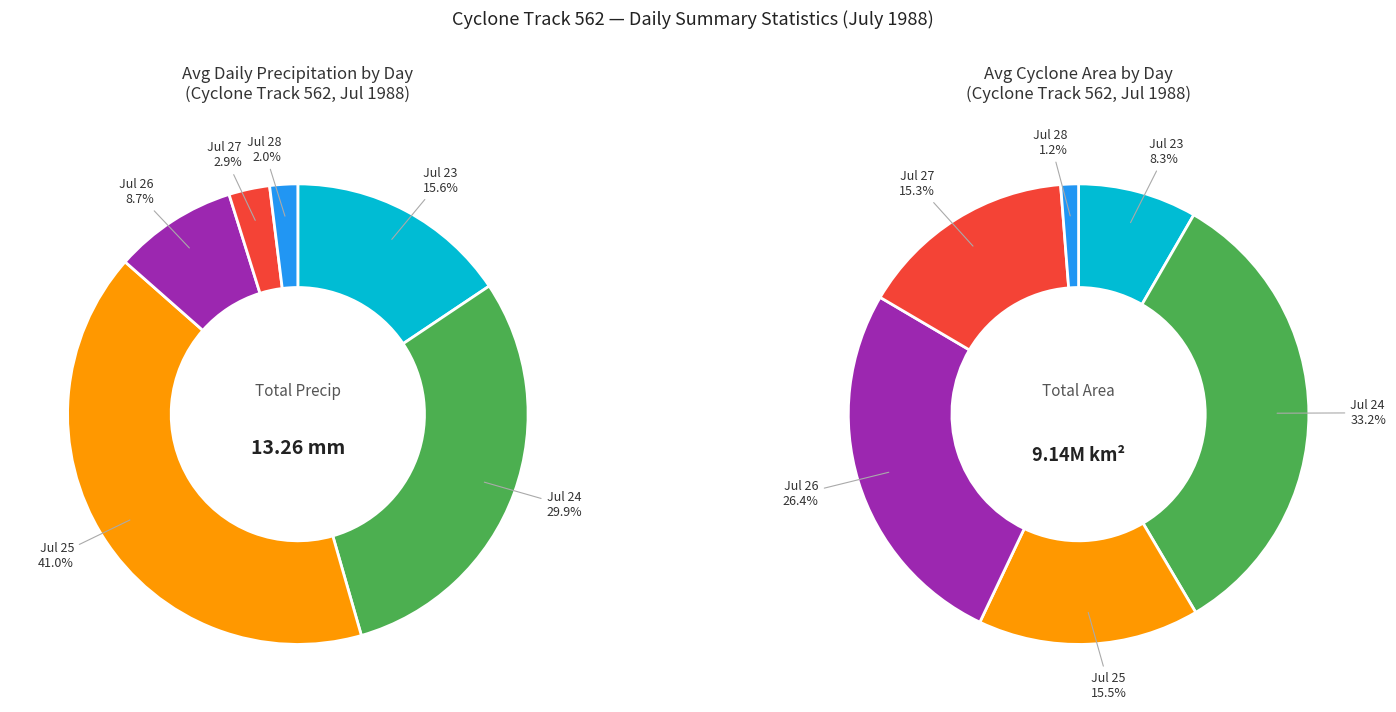

Which series has the widest spread of values?

area_values